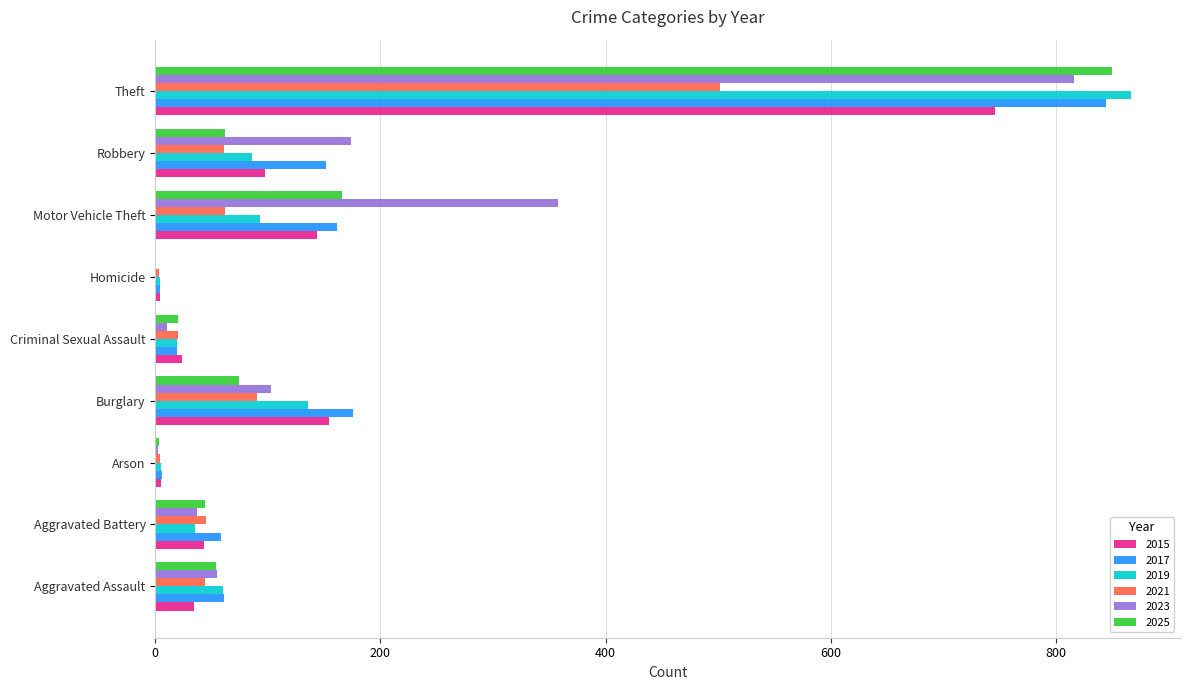

Is it true that 2025 equals 3 at Arson?

True